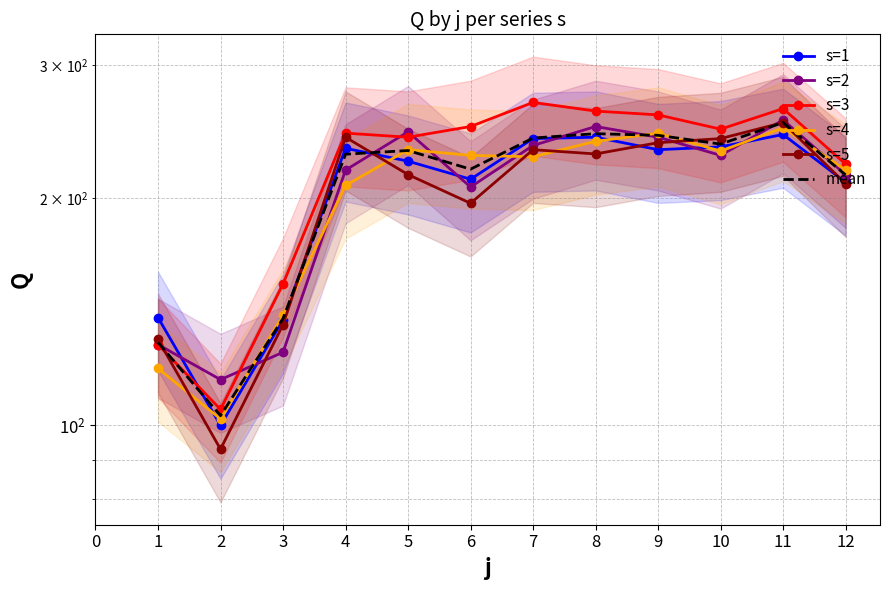

Which category has the lowest value across all series?

2